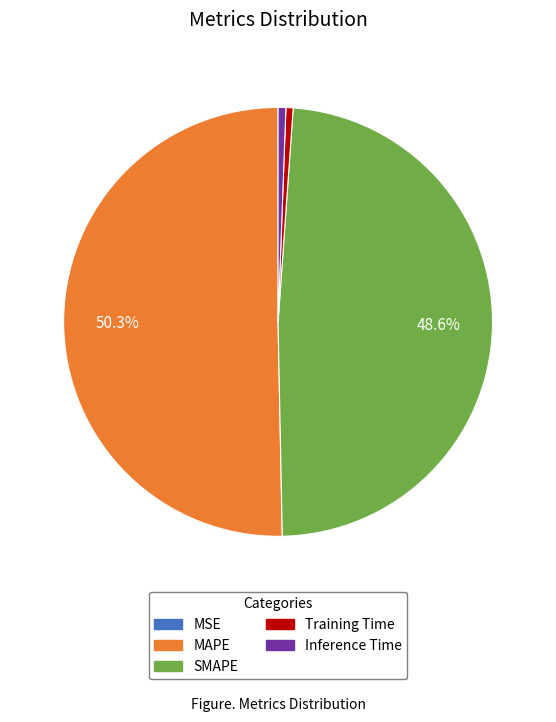

What is the ratio of the value at MAPE to the value at SMAPE?

1.0